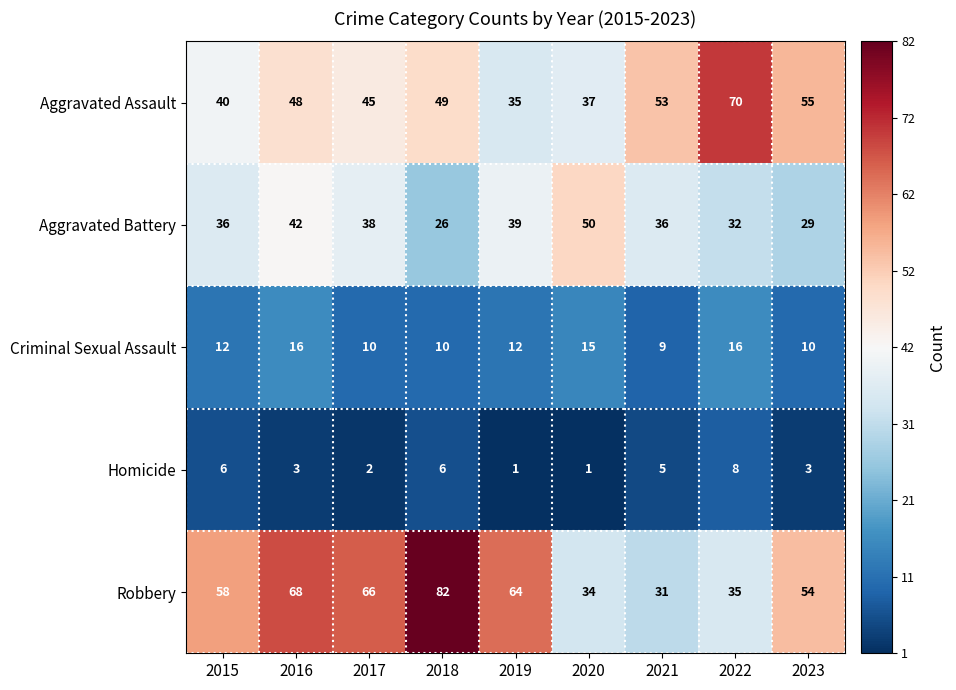

What is the average value of the Criminal Sexual Assault series?

12